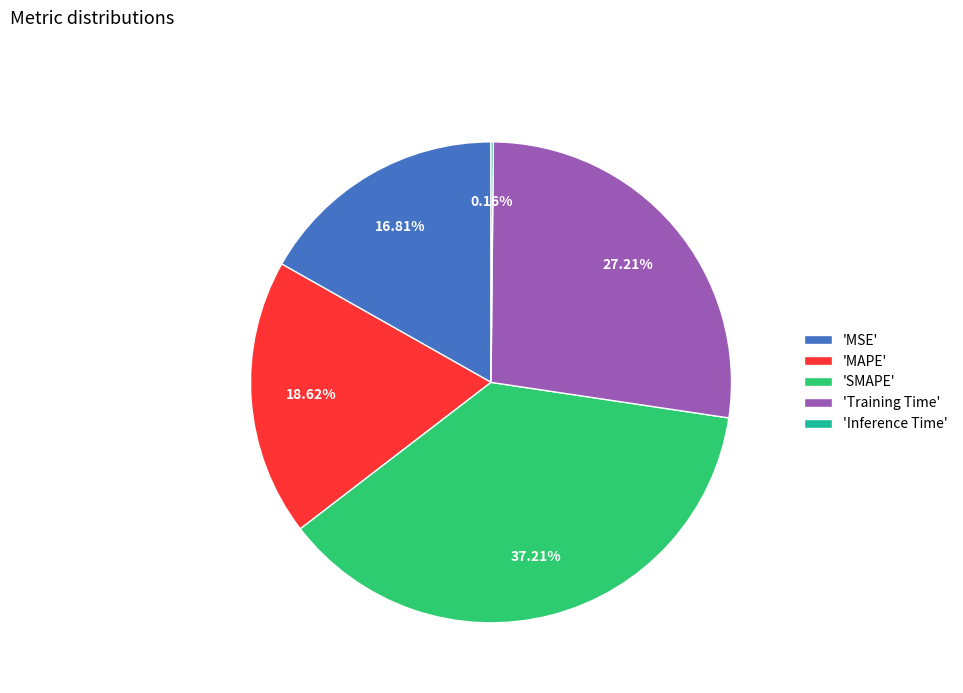

Do 'Training Time' and 'MAPE' together represent more than half of the pie?

No